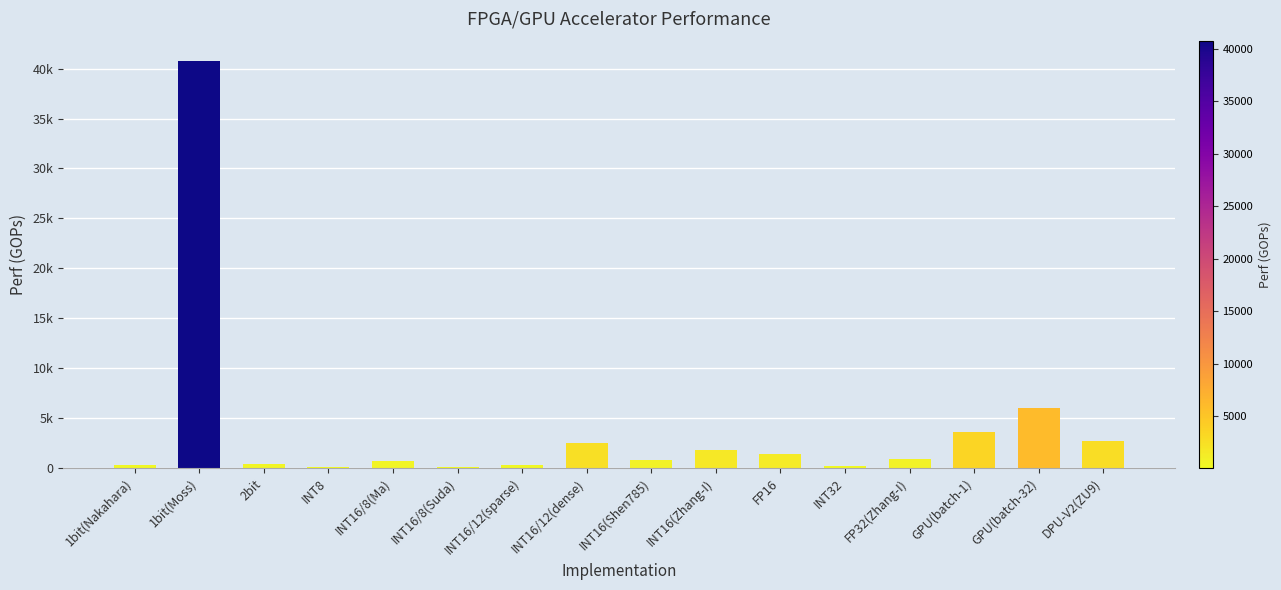

Which category has the lowest value across all series?

INT8